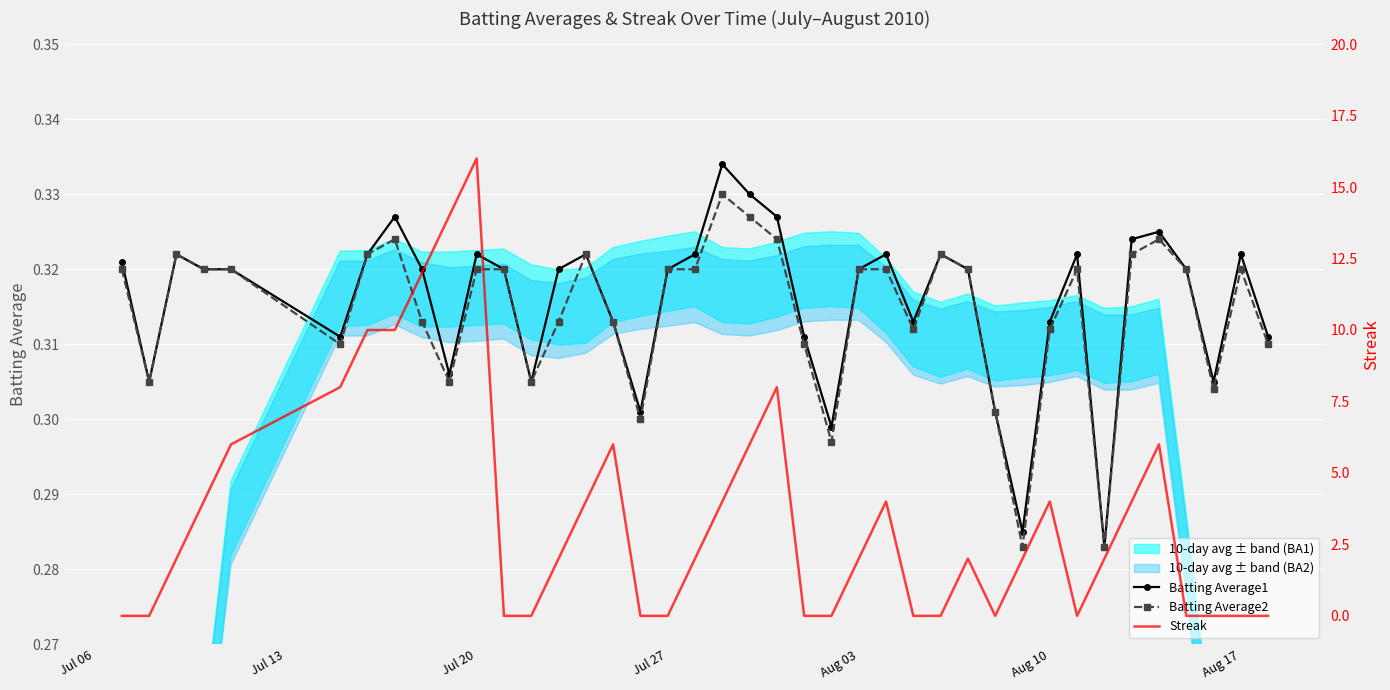

True or false: Batting Average2 and Batting Average1 intersect in this chart.

False